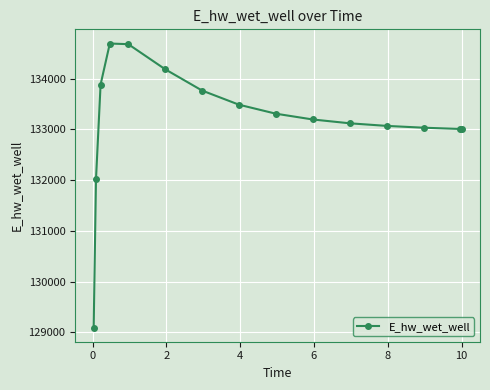

What is the smallest value displayed?

129093.4